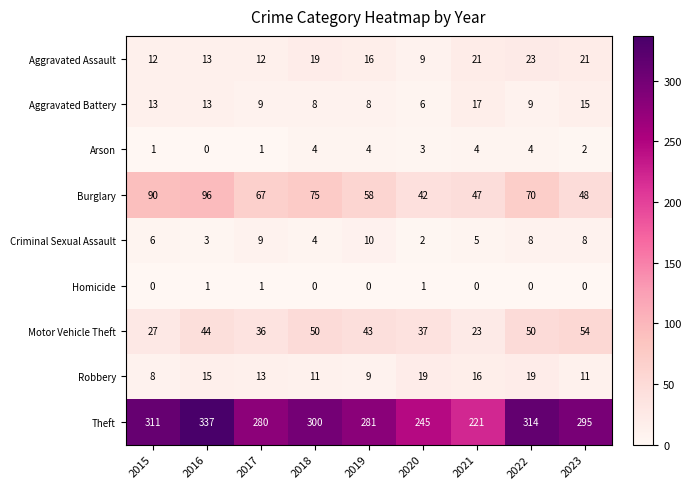

List the series in order of their peak value, lowest first.

Homicide, Arson, Criminal Sexual Assault, Aggravated Battery, Robbery, Aggravated Assault, Motor Vehicle Theft, Burglary, Theft